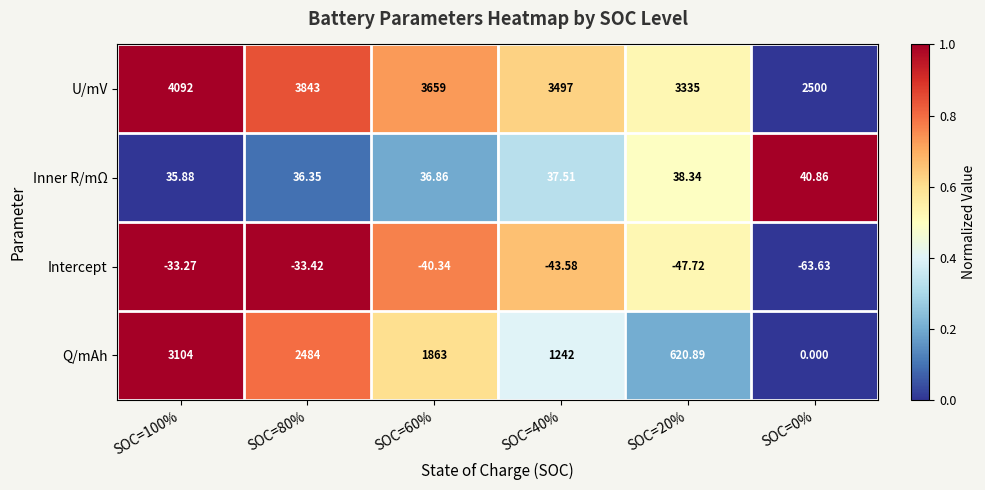

Which series has the largest total across all categories?

U/mV